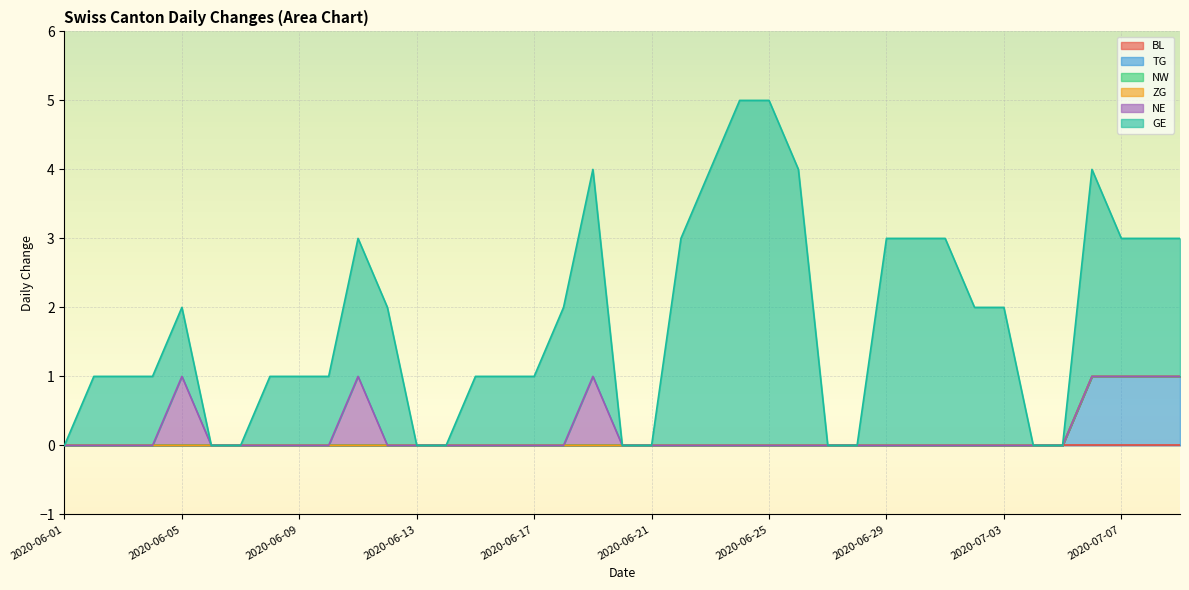

What position from the left is 2020-06-24?

24